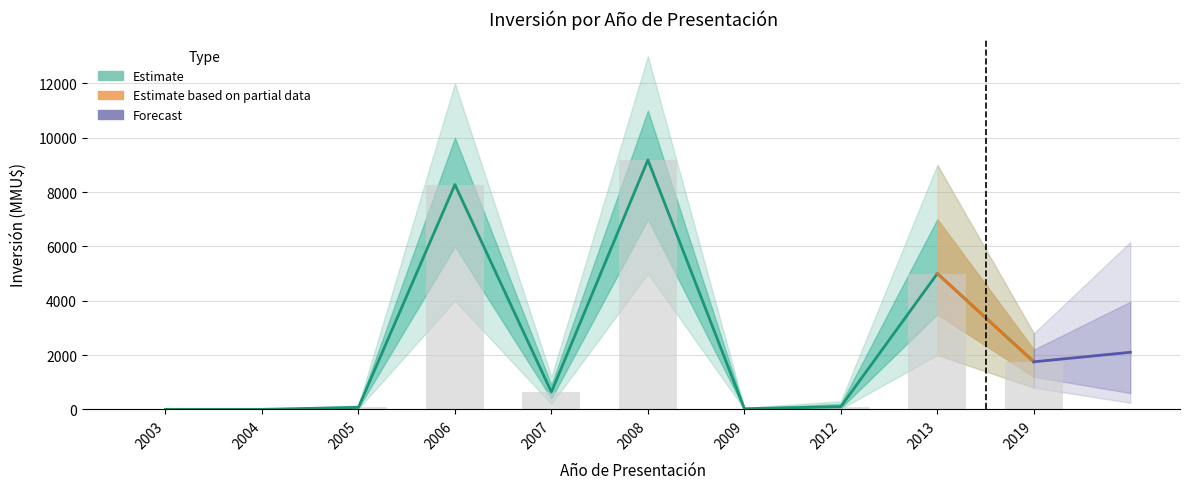

Approximately how many times larger is the value at 2019 compared to 2007?

2.7